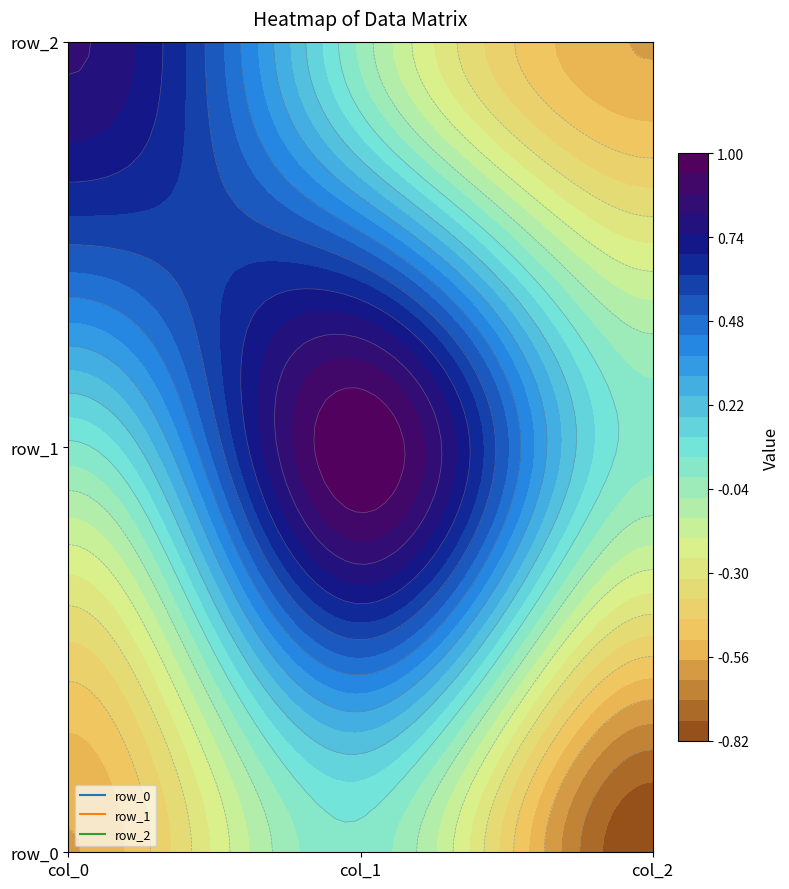

Reading left to right, what are all the values shown in this chart?

row_0: -0.6	0.0	-0.8
row_1: 0.0	1.0	0.0
row_2: 0.8	-0.0	-0.6